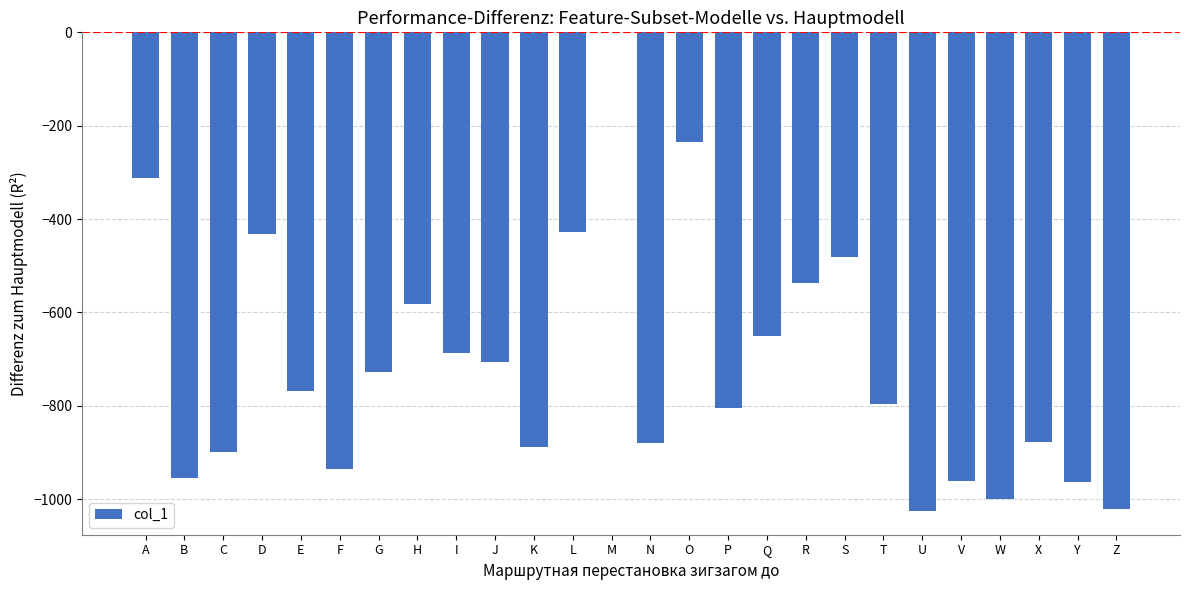

What is the sum of the values at Q and E?

-1418